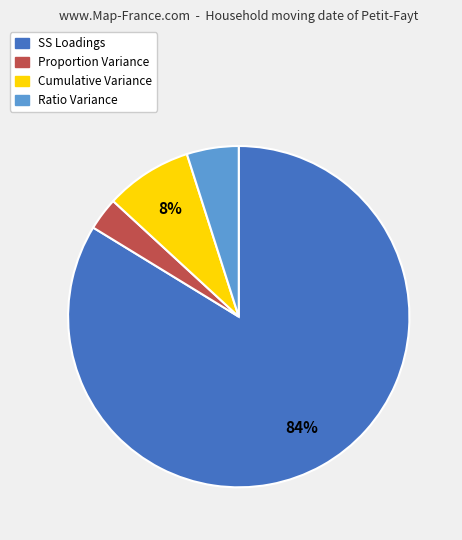

To the nearest percent, what is the average slice percentage?

25%